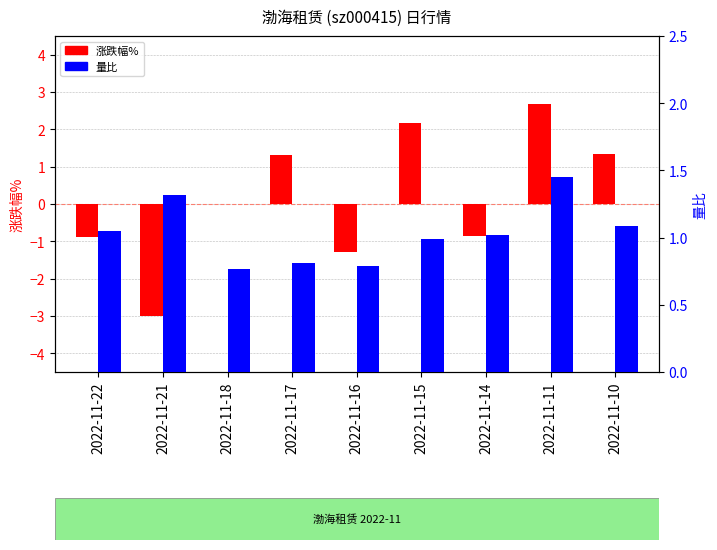

List the labels in order of 量比 value, smallest first.

2022-11-18, 2022-11-16, 2022-11-17, 2022-11-15, 2022-11-14, 2022-11-22, 2022-11-10, 2022-11-21, 2022-11-11